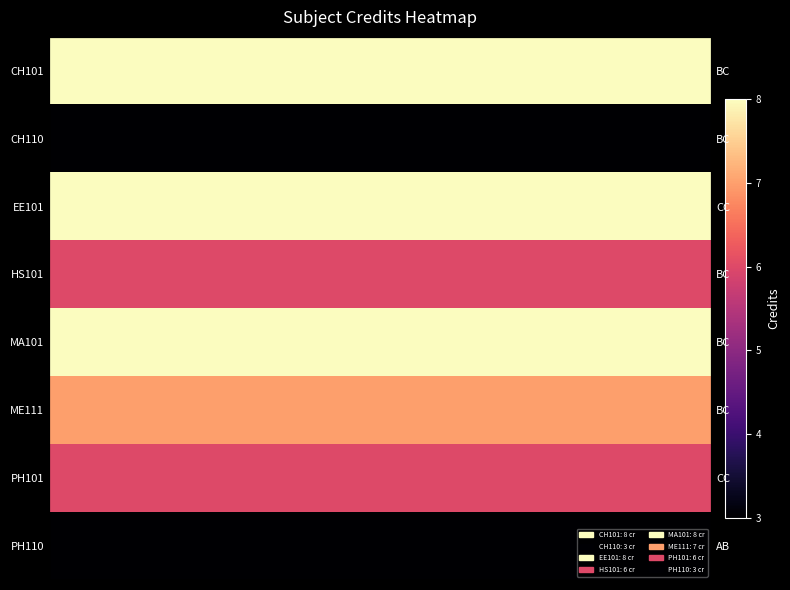

What is the lowest value of the PH101 series?

6